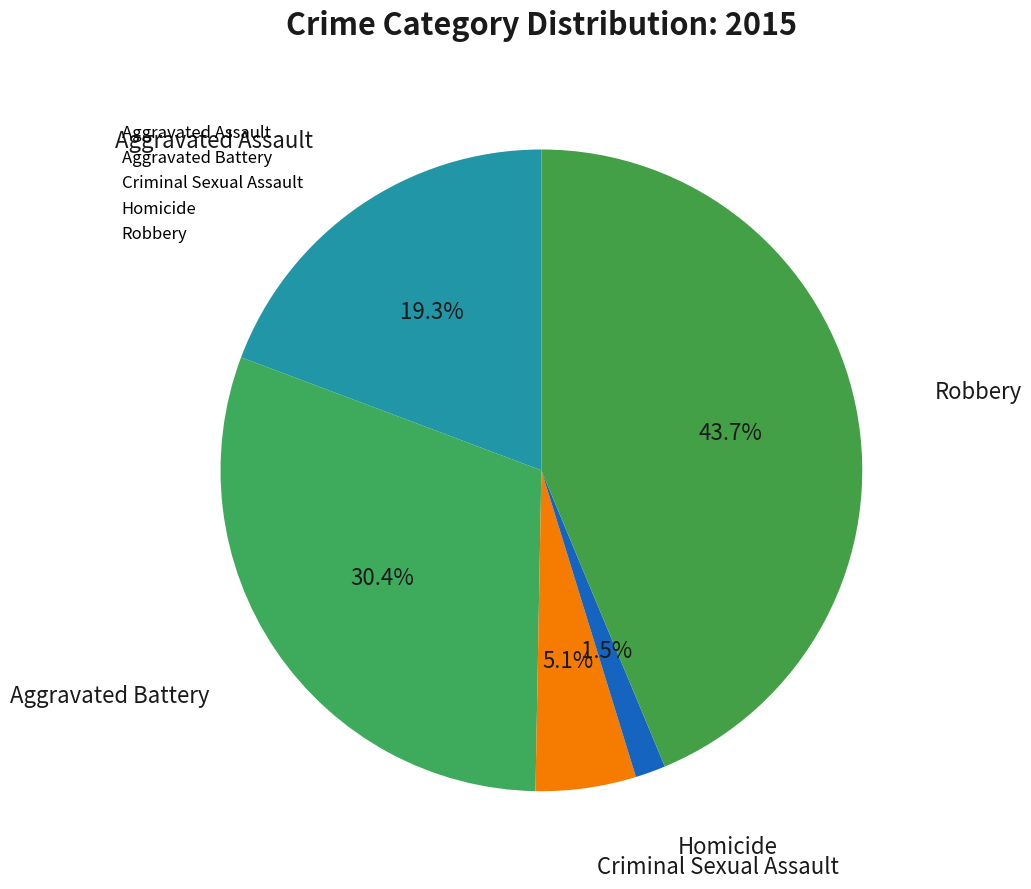

Is there any slice that represents more than half of the pie?

No